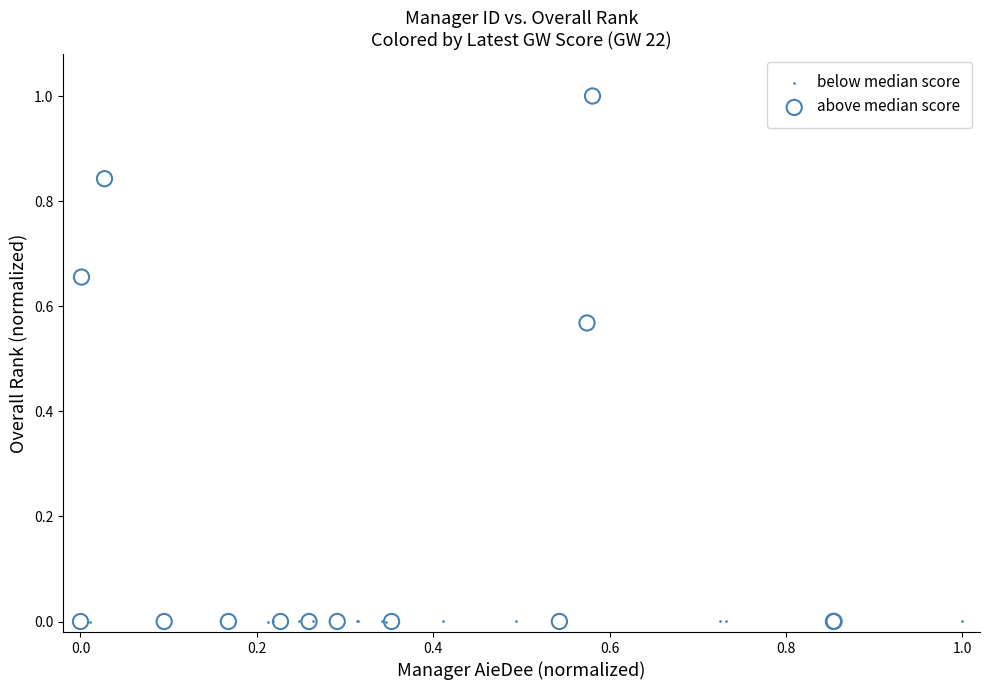

Which series has the widest spread of Y values?

above median score